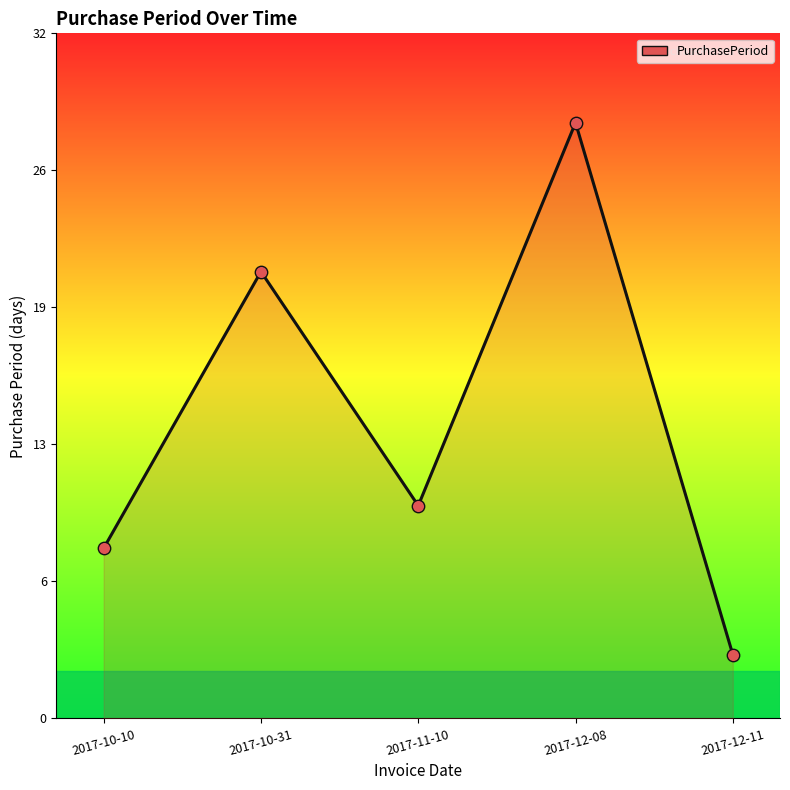

Between 2017-10-10 and 2017-11-10, which is larger?

2017-11-10